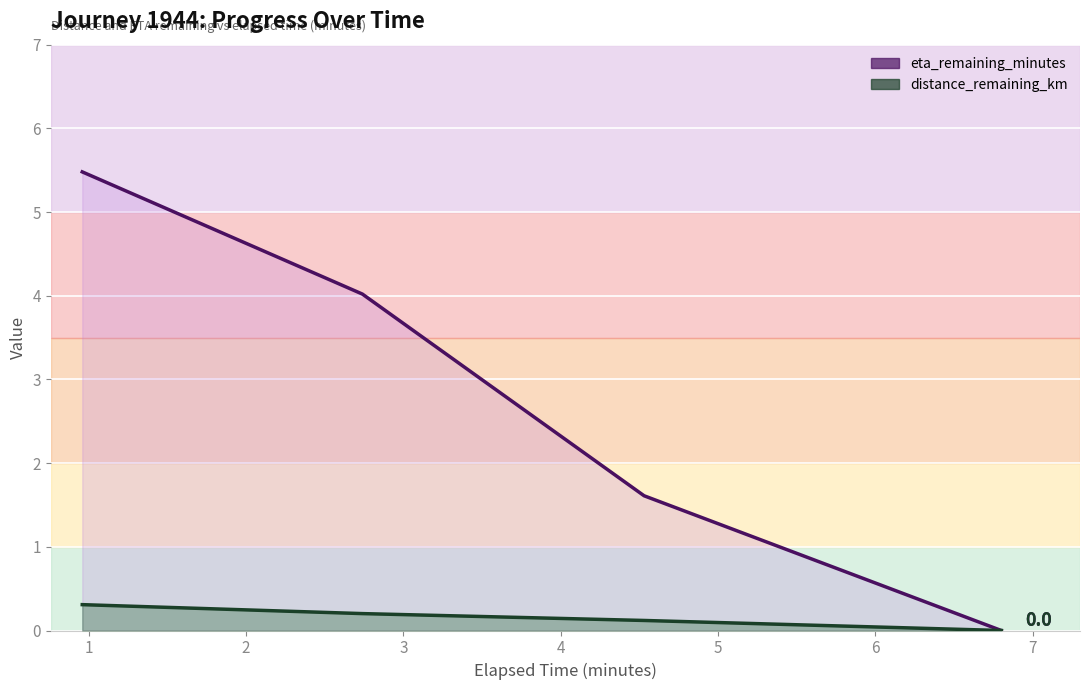

How many lines are shown in the chart?

2